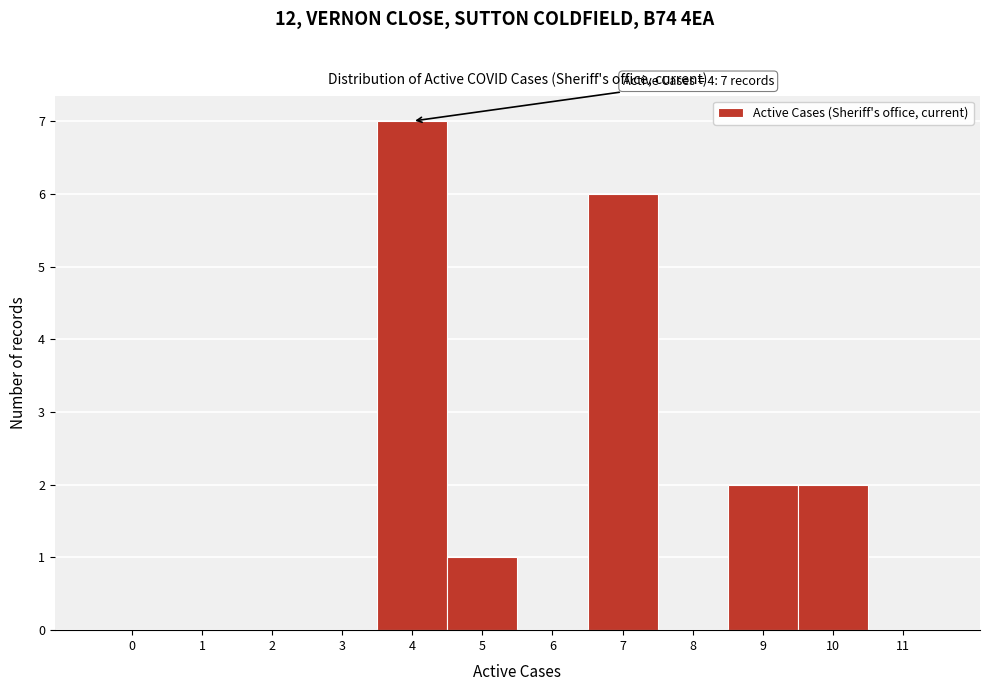

Reading left to right, extract all data points from this chart.

0=0	1=0	2=0	3=0	4=7	5=1	6=0	7=6	8=0	9=2	10=2	11=0